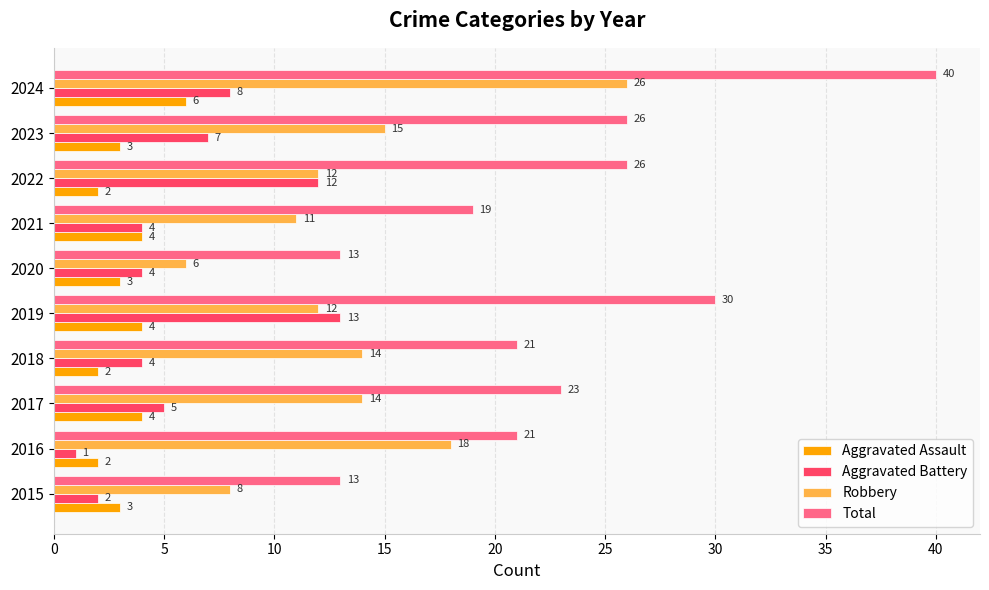

What is the minimum value for Aggravated Assault?

2